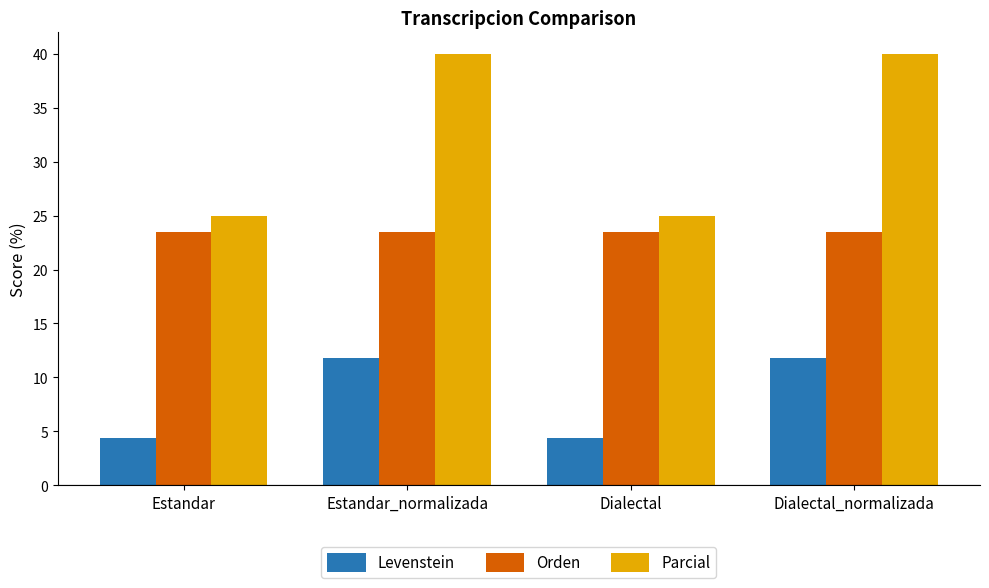

Between Estandar_normalizada and Dialectal, which series saw the biggest shift?

Parcial